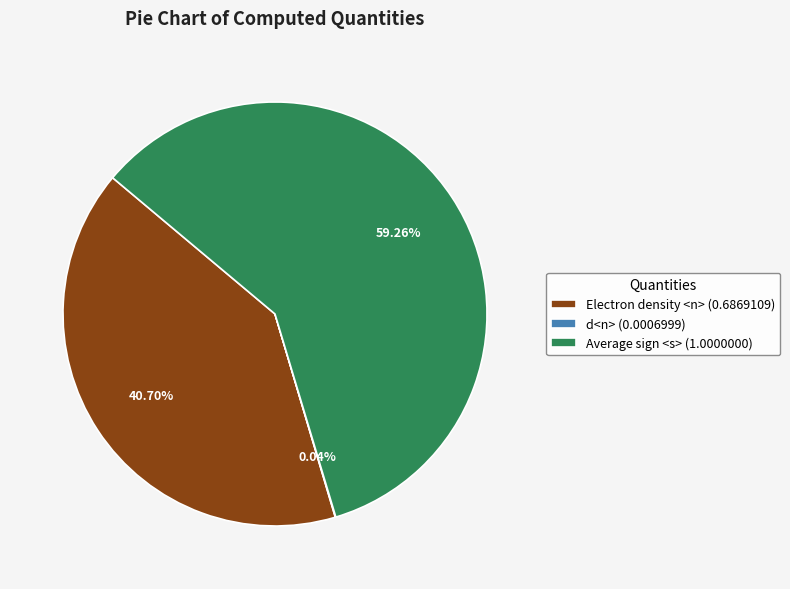

To the nearest percent, what portion does Electron density <n> represent?

41%